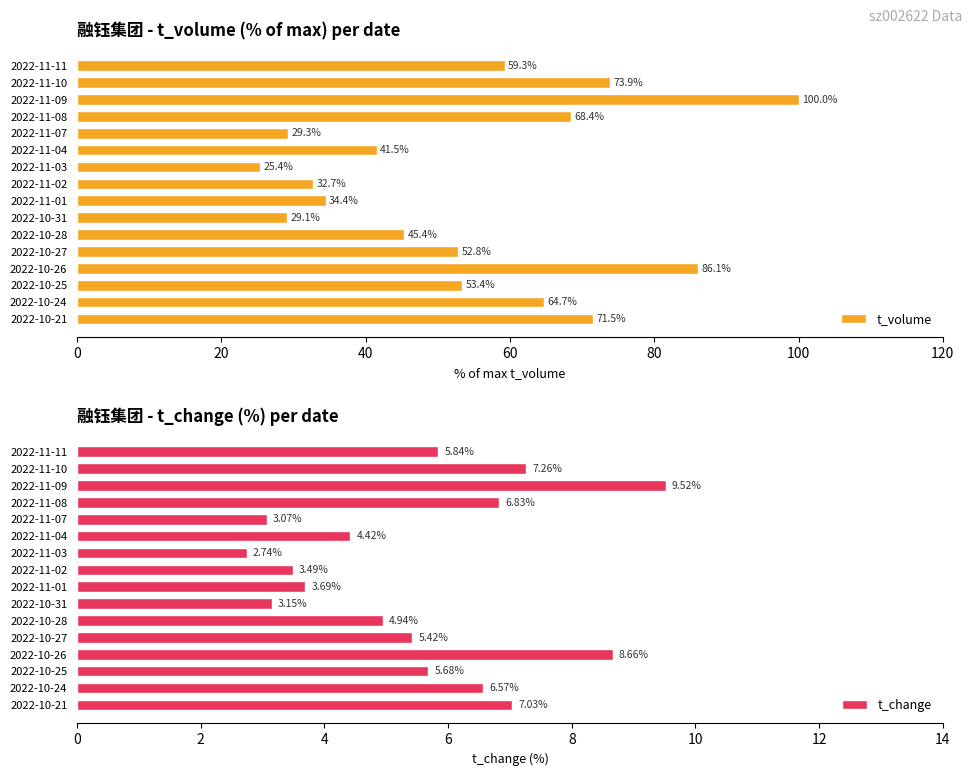

Does the chart contain any negative values?

No